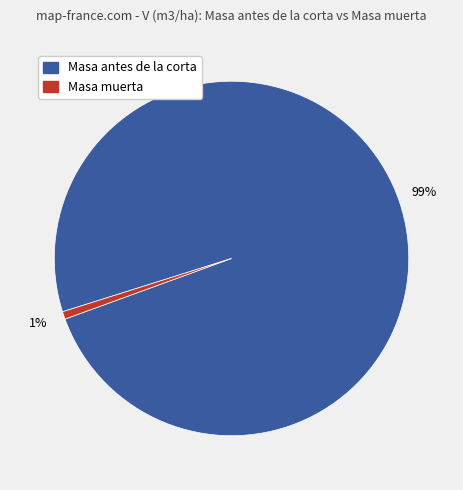

Does any single category account for the majority?

Yes